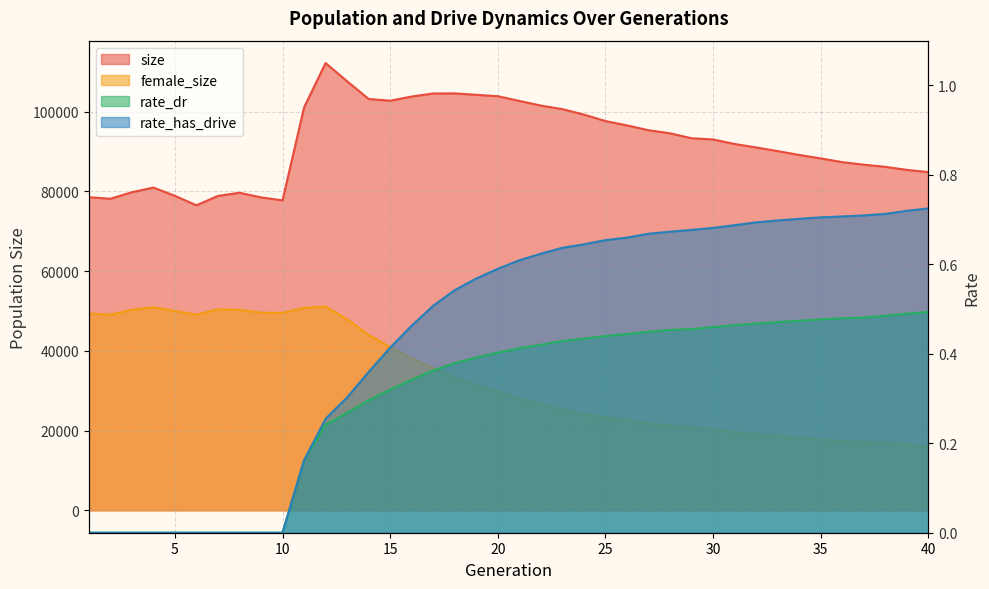

True or false: size and rate_has_drive intersect in this chart.

False